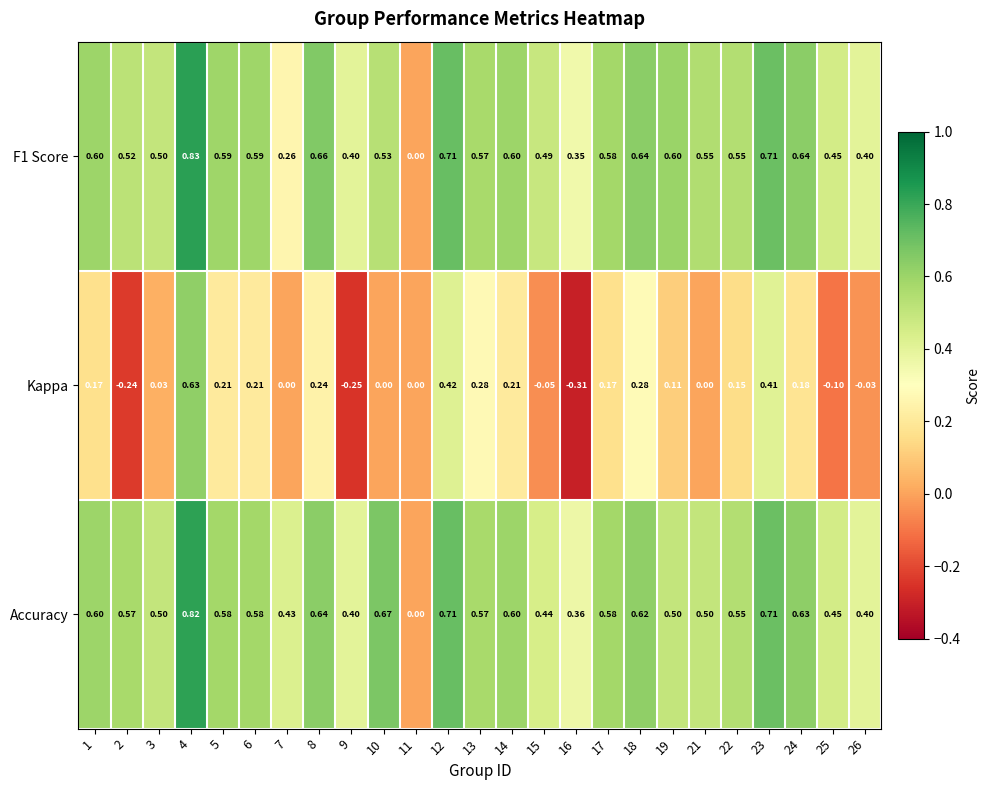

Is the value of F1 Score at 1 greater than the value of Accuracy at 5?

Yes